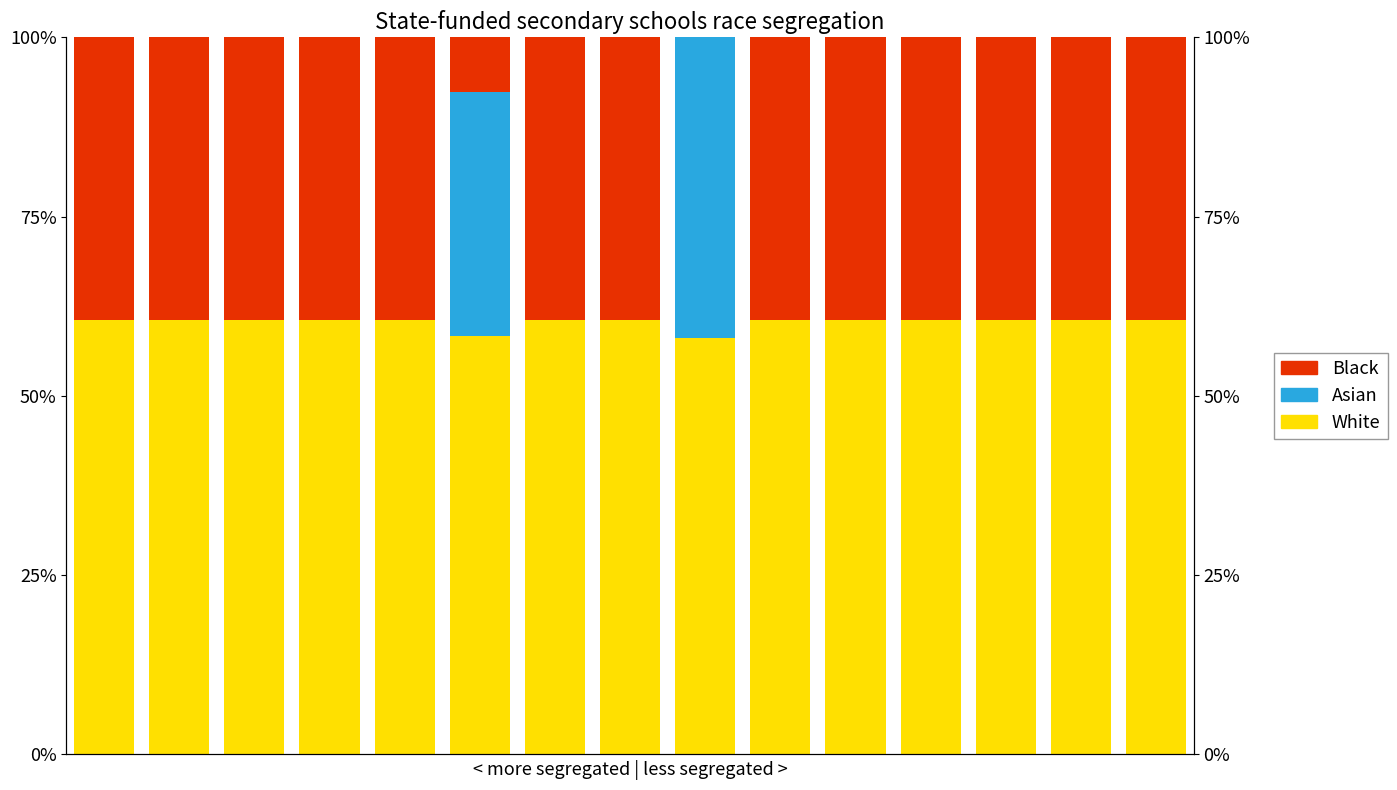

Which series has the largest total across all categories?

White